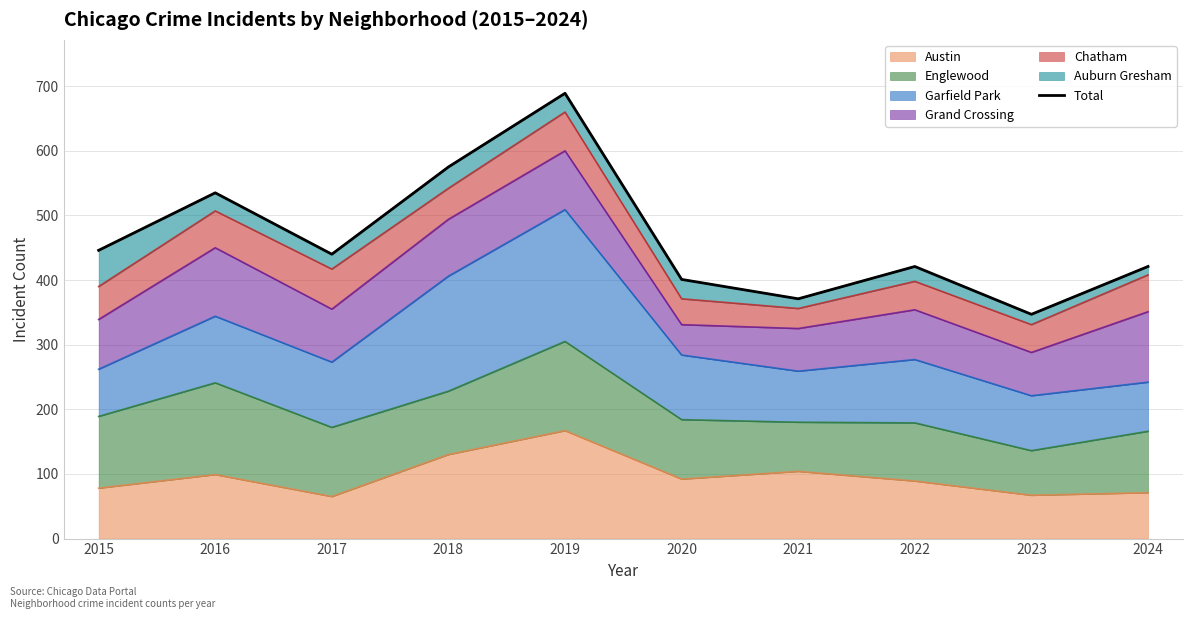

Rank the categories by value from highest to lowest.

2019, 2018, 2016, 2015, 2017, 2022, 2024, 2020, 2021, 2023